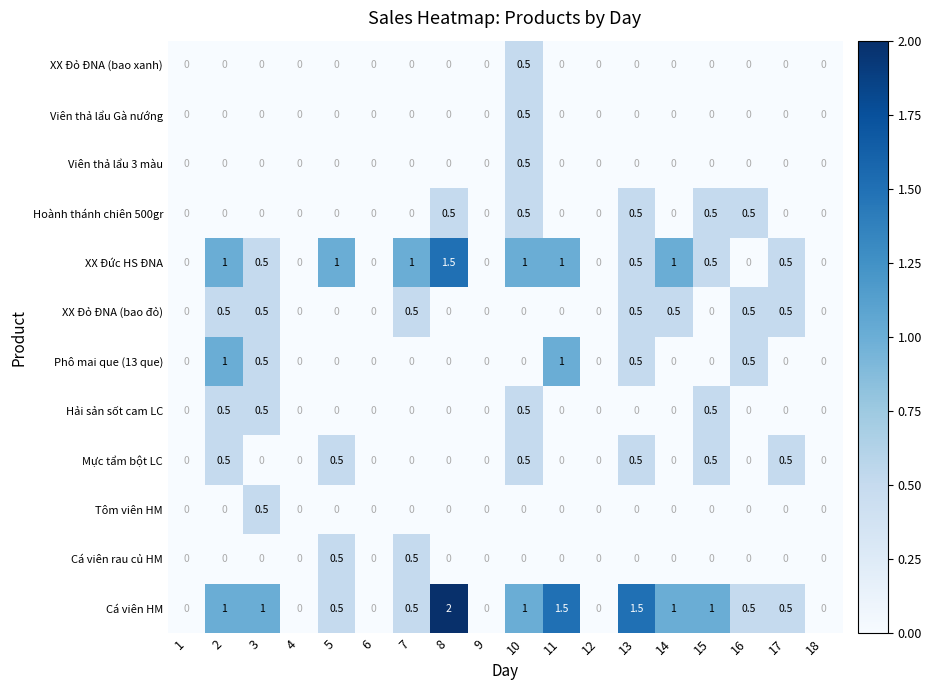

The value of Phô mai que (13 que) at 2 is 0.3. True or false?

False